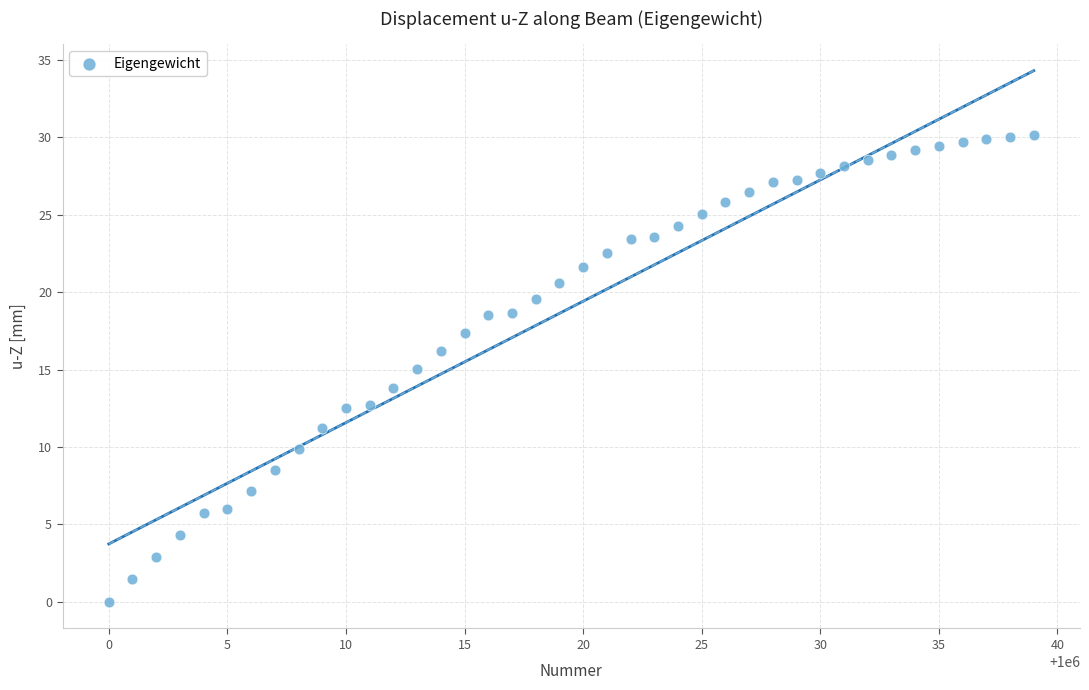

What is the range of Y values (max minus min)?

30.1